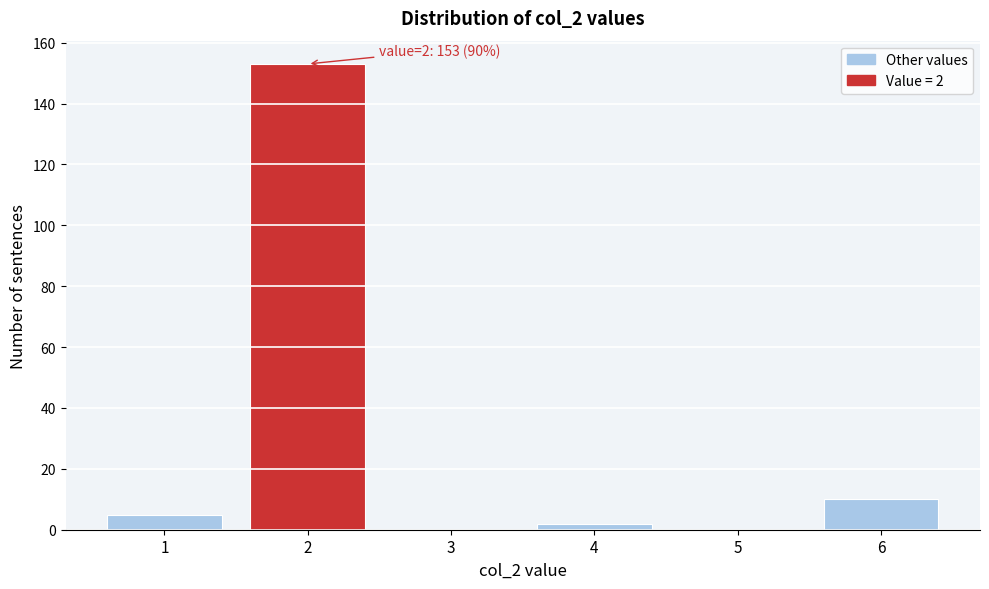

Reading right to left, extract all data points from this chart.

6=10	5=0	4=2	3=0	2=153	1=5